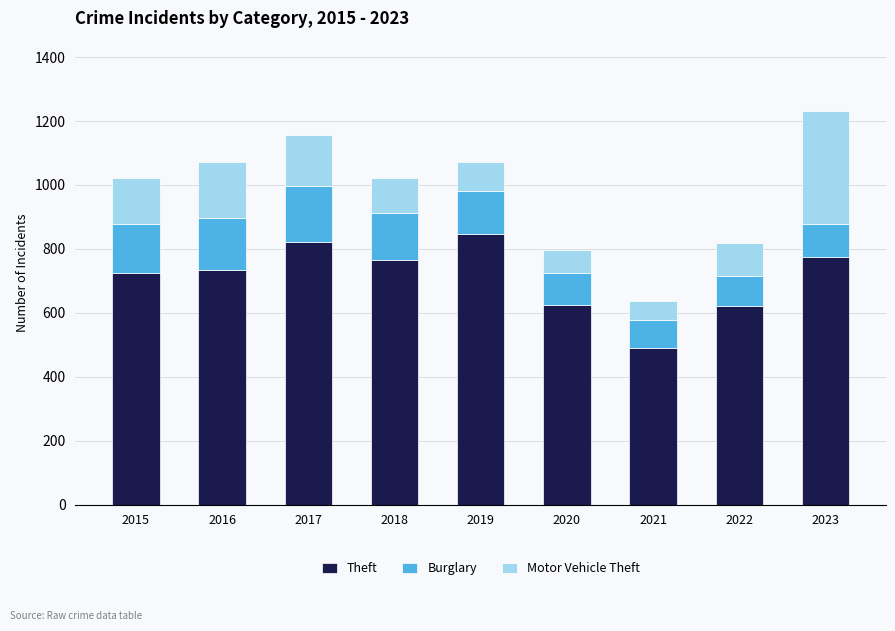

What is the total value across all series at 2019?

1072